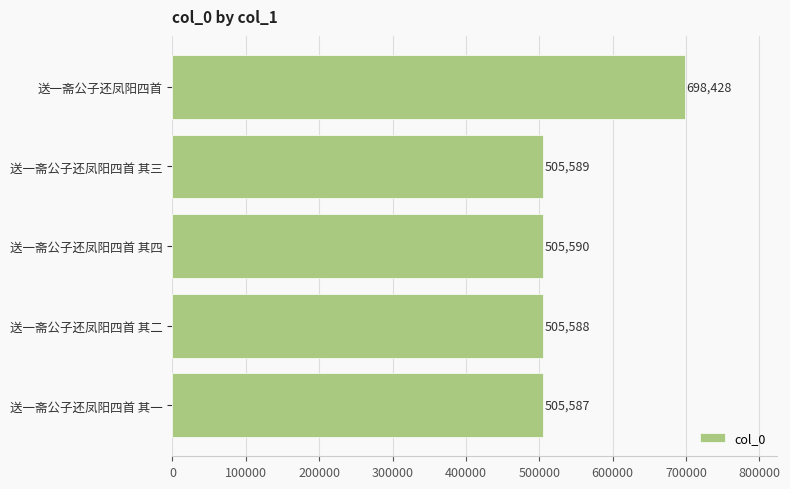

What is the label of the 4th bar from the top?

送一斋公子还凤阳四首 其二